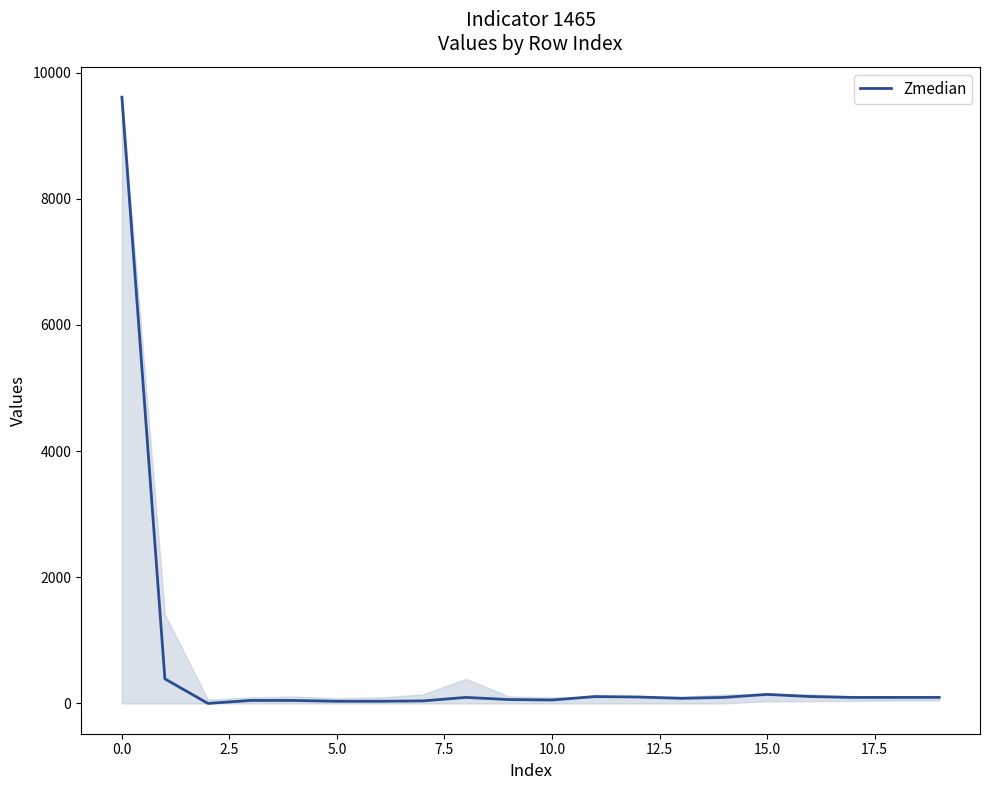

What is the maximum value shown in the chart?

9610